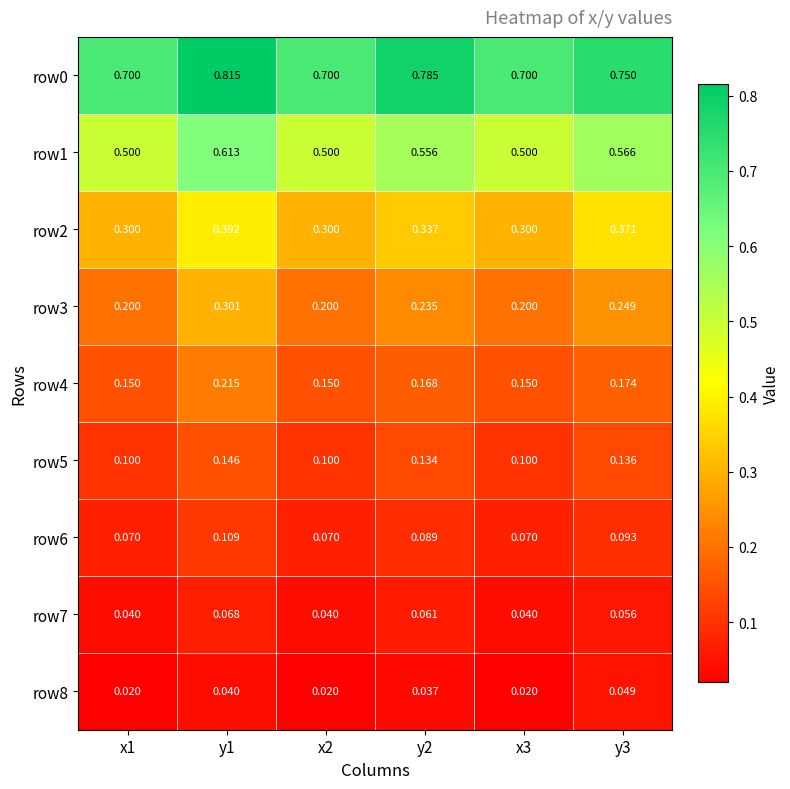

Is the value of row7 at x2 greater than the value of row5 at x2?

No